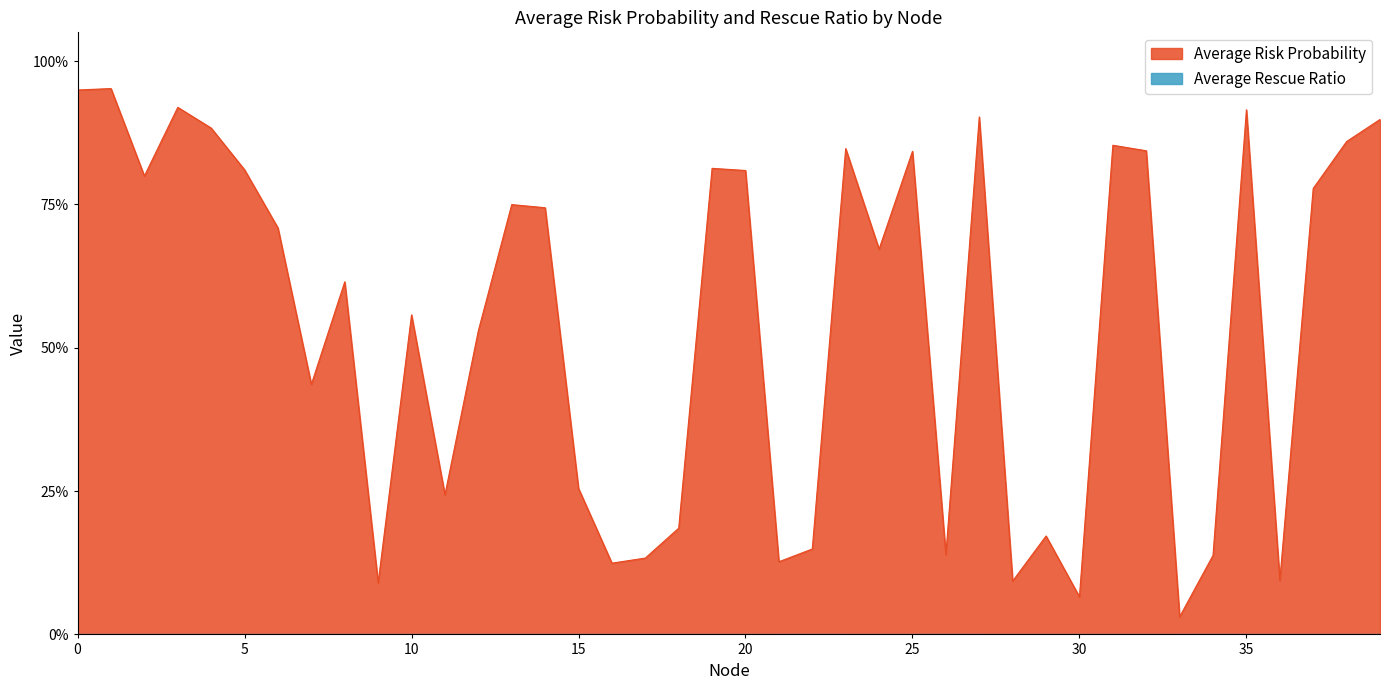

How many lines are shown in the chart?

2